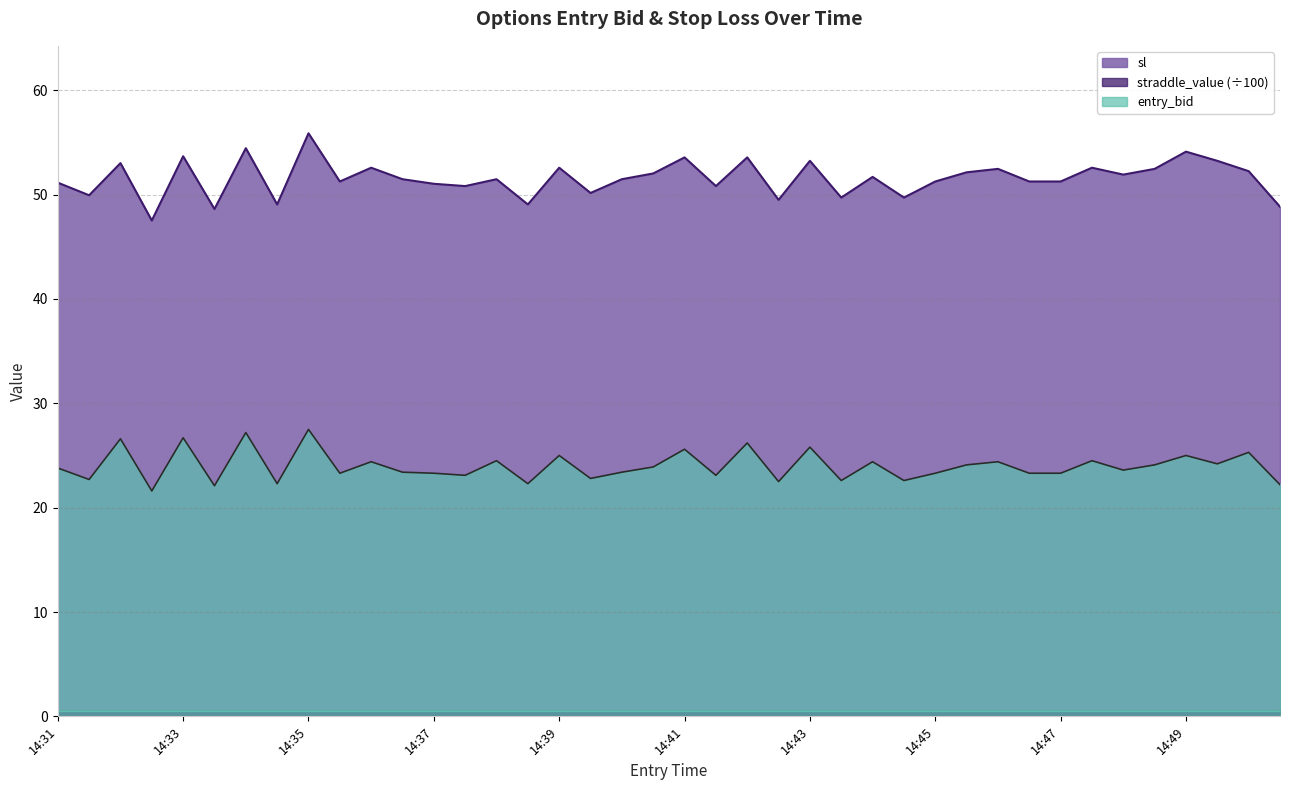

Which series has the widest spread of values?

sl